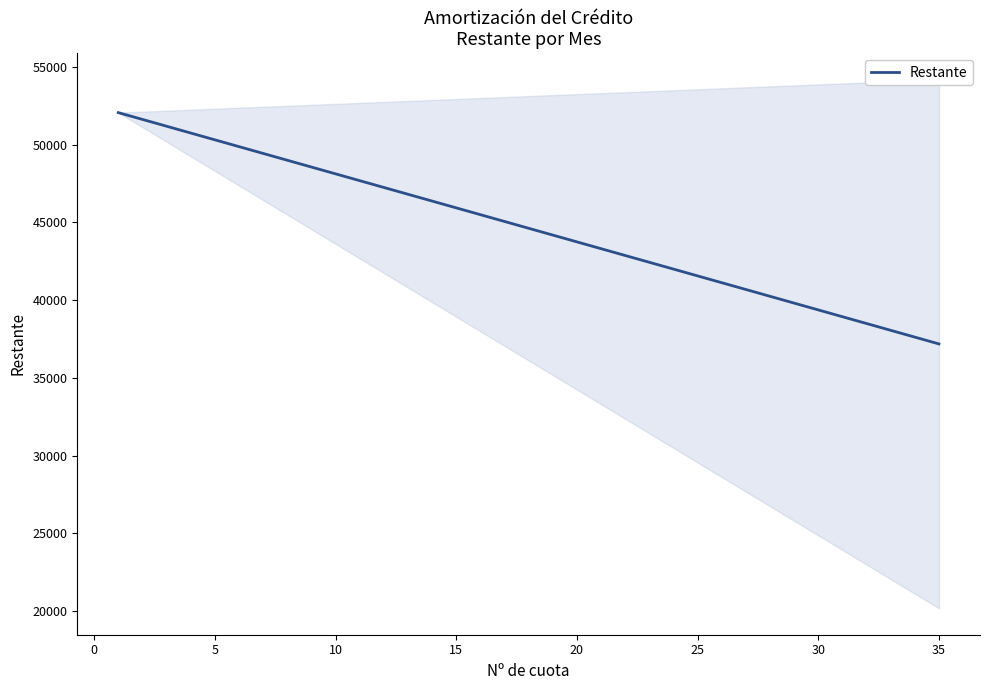

What is the average value?

44625.0